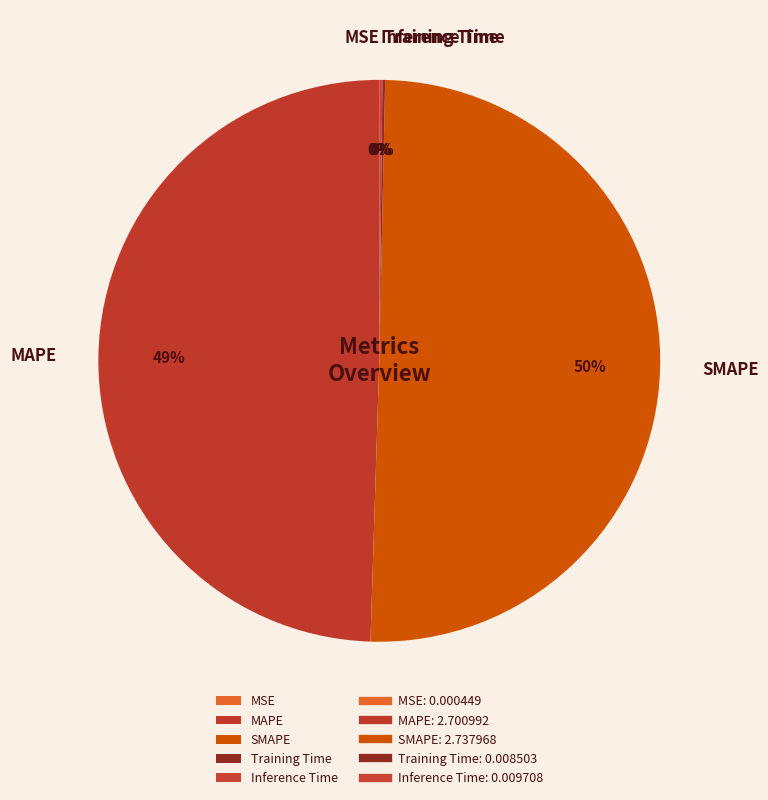

To the nearest percent, what is the average slice percentage?

20%